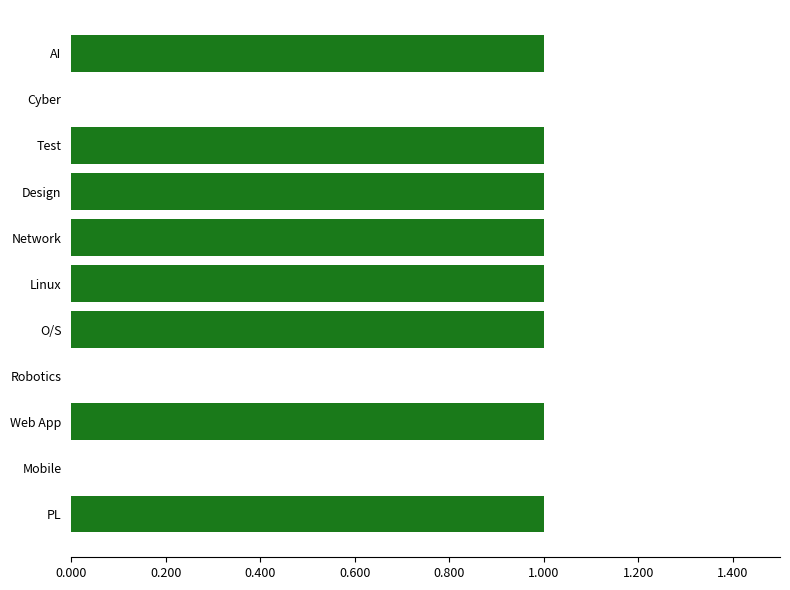

What is the sum of all values?

8